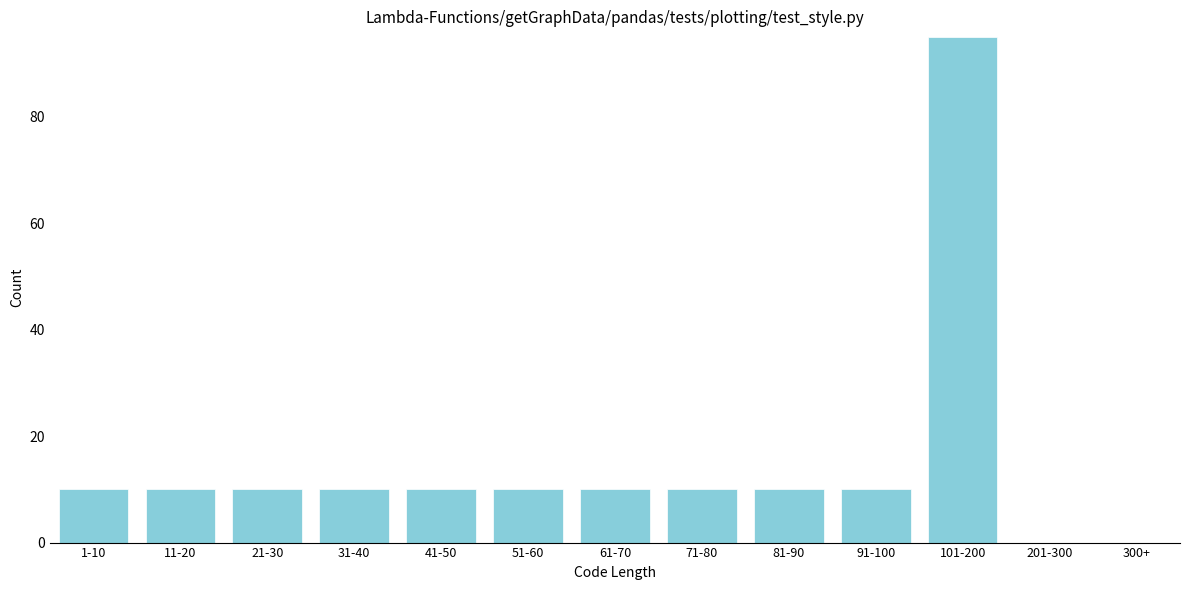

Reading left to right, extract all data points from this chart.

1-10=10	11-20=10	21-30=10	31-40=10	41-50=10	51-60=10	61-70=10	71-80=10	81-90=10	91-100=10	101-200=95	201-300=0	300+=0